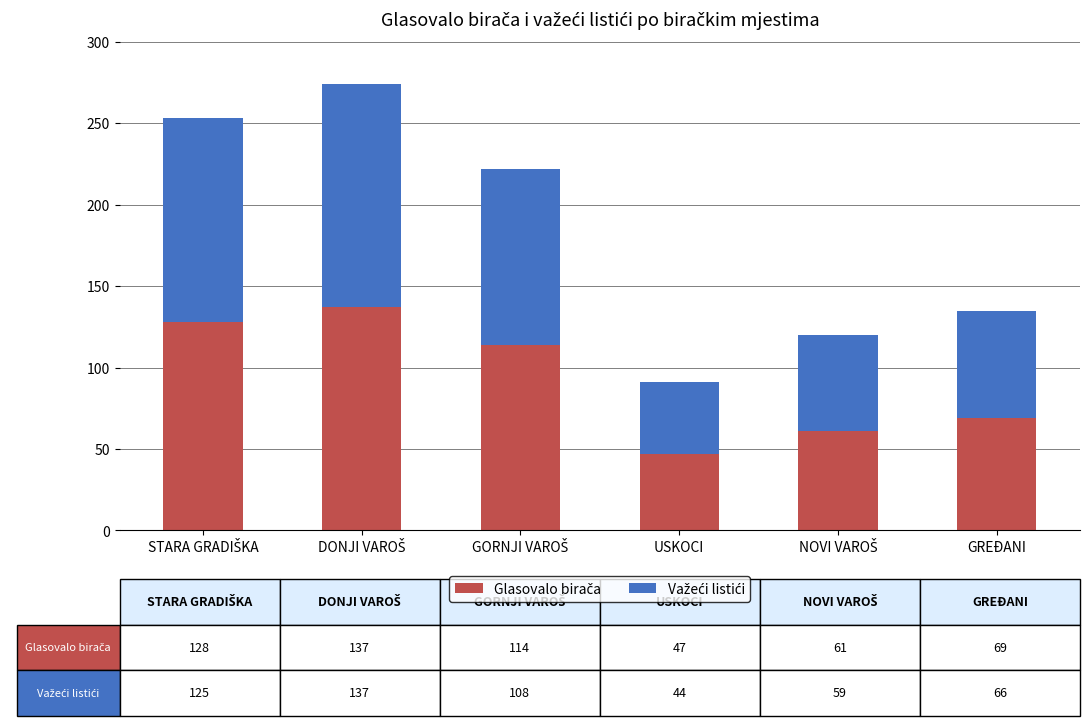

What is the total value across all series at GREĐANI?

135